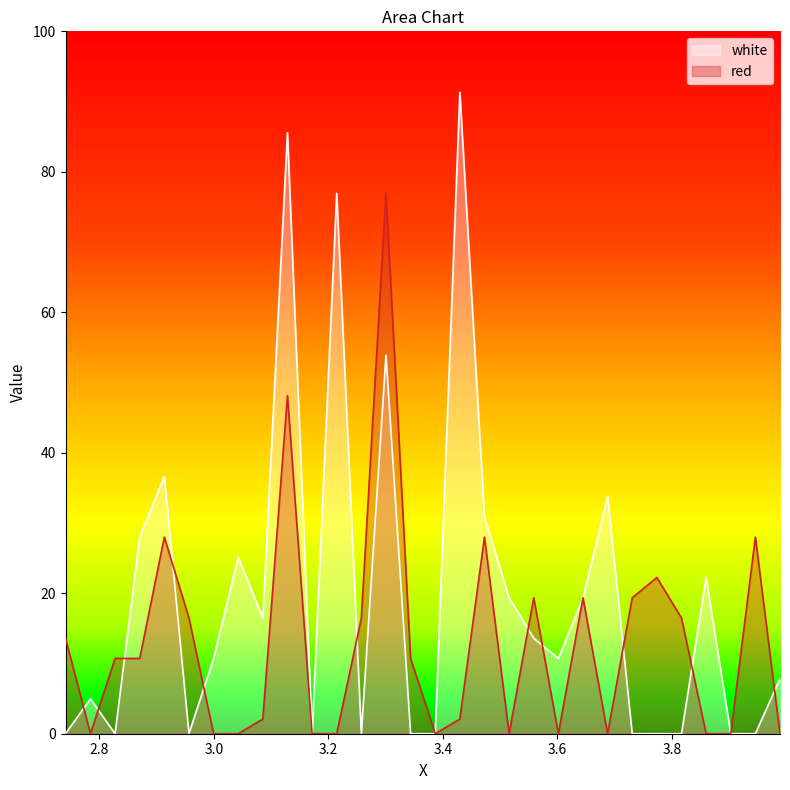

What is the label of the 14th point from the right?

3.4295